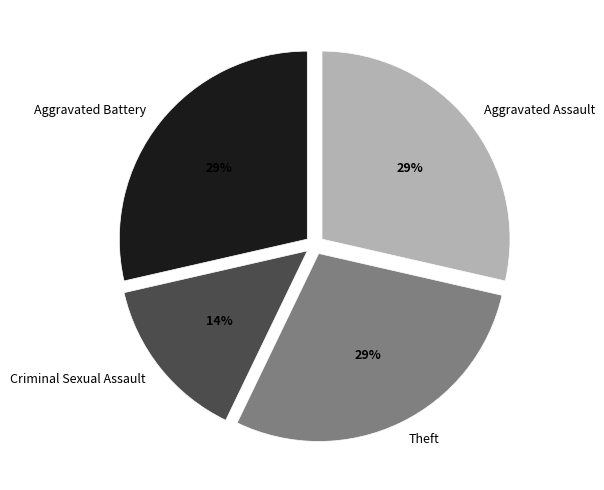

To the nearest percent, what is the average slice percentage?

25%